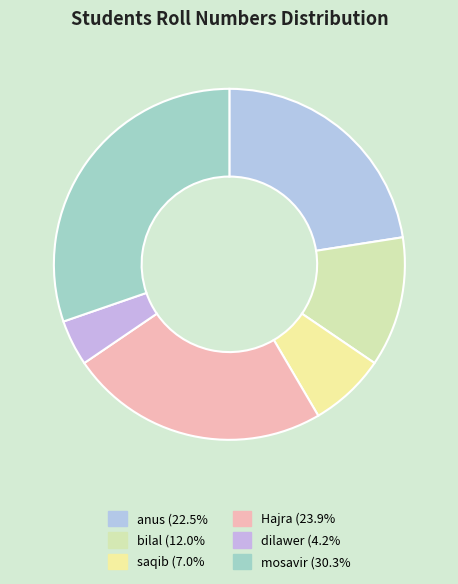

How many segments does this pie chart have?

6